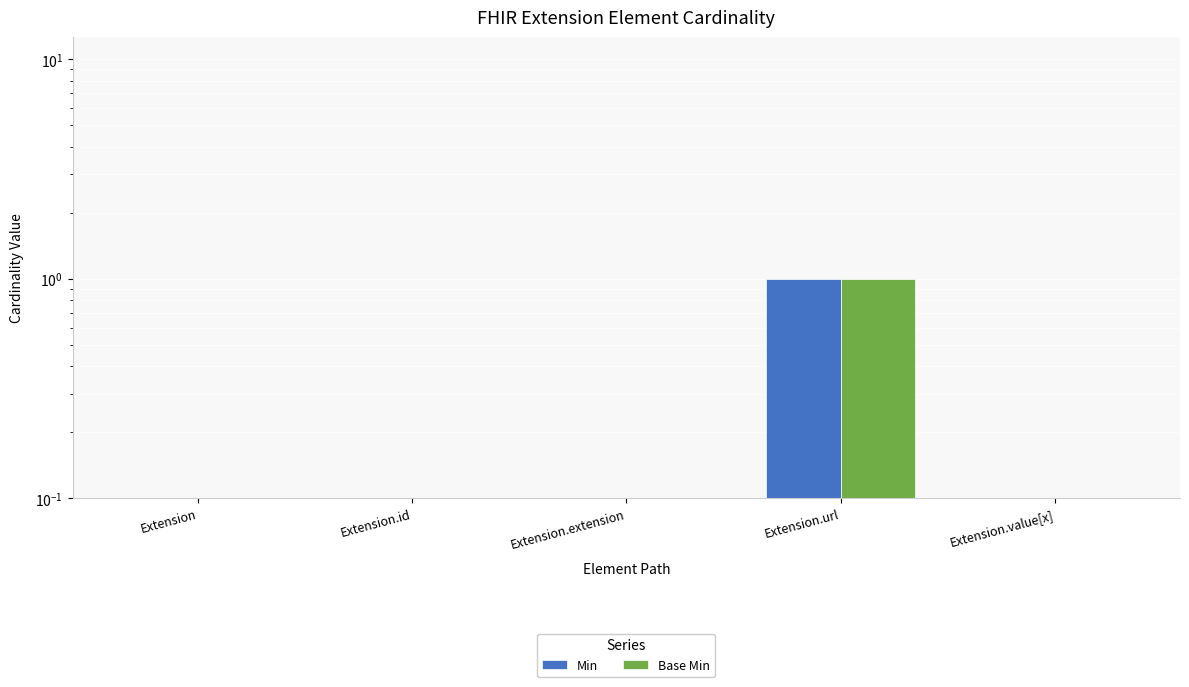

Which series has the largest total across all categories?

Min